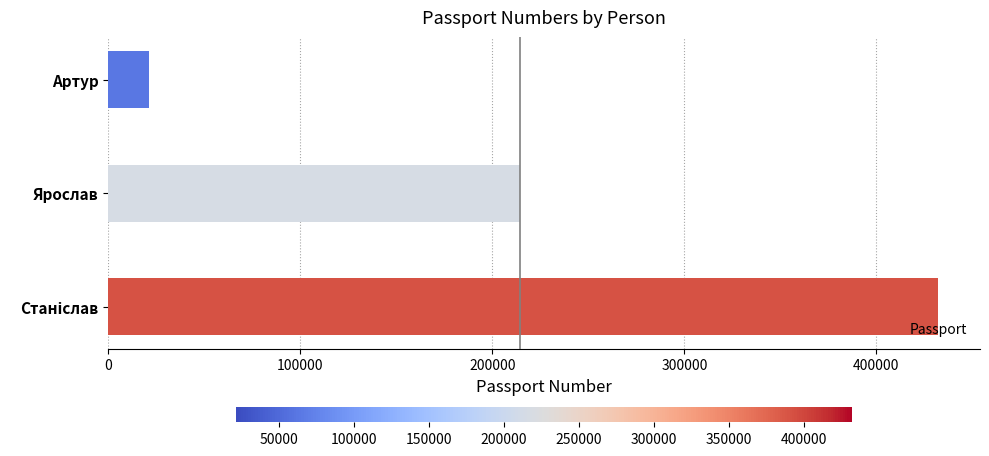

Does the chart contain stacked bars?

No